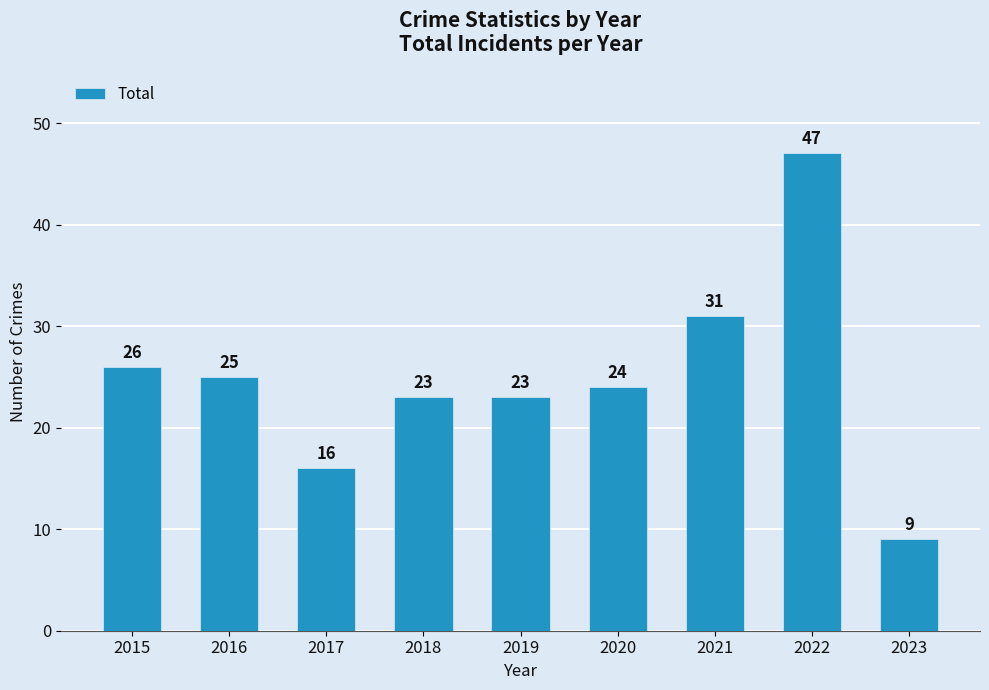

Between 2018 and 2021, which is larger?

2021